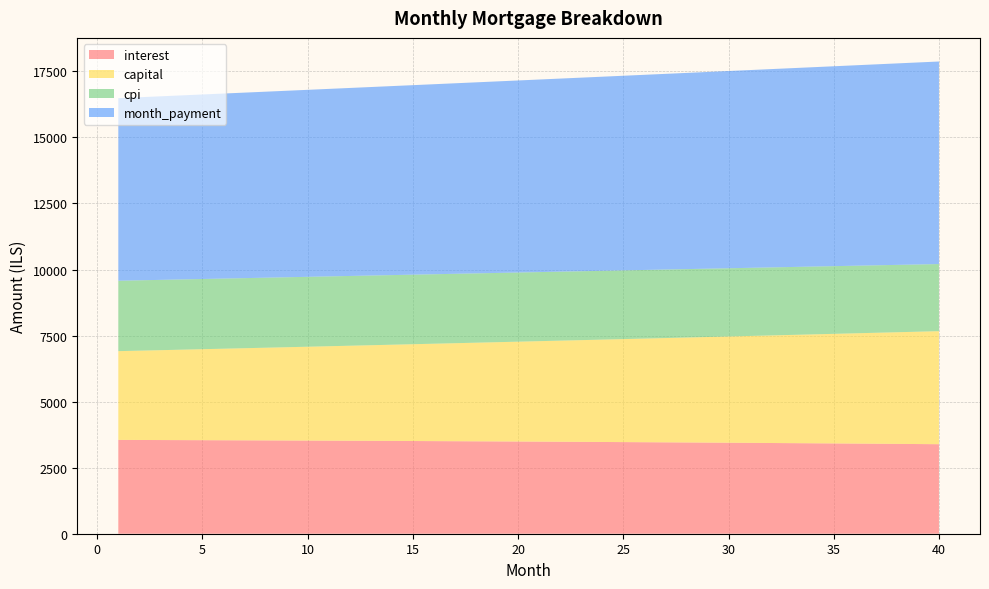

Reading left to right, list all the values displayed in this chart.

interest: 1=3551.1	2=3548.7	3=3546.1	4=3543.5	5=3540.8	6=3538.0	7=3535.1	8=3532.2	9=3529.1	10=3526.0	11=3522.8	12=3519.5	13=3516.1	14=3512.6	15=3509.1	16=3505.4	17=3501.7	18=3497.8	19=3493.9	20=3489.9	21=3485.8	22=3481.5	23=3477.2	24=3472.8	25=3468.3	26=3463.7	27=3459.0	28=3454.2	29=3449.4	30=3444.4	31=3439.3	32=3434.1	33=3428.8	34=3423.4	35=3417.8	36=3412.2	37=3406.5	38=3400.7	39=3394.8	40=3388.7
capital: 1=3359.8	2=3380.7	3=3401.7	4=3422.8	5=3444.1	6=3465.5	7=3487.1	8=3508.8	9=3530.6	10=3552.5	11=3574.6	12=3596.8	13=3619.2	14=3641.7	15=3664.4	16=3687.1	17=3710.1	18=3733.1	19=3756.3	20=3779.7	21=3803.2	22=3826.9	23=3850.7	24=3874.6	25=3898.7	26=3922.9	27=3947.3	28=3971.9	29=3996.6	30=4021.4	31=4046.4	32=4071.6	33=4096.9	34=4122.4	35=4148.0	36=4173.8	37=4199.7	38=4225.9	39=4252.1	40=4278.6
cpi: 1=2664.8	2=2662.9	3=2660.9	4=2658.9	5=2656.8	6=2654.7	7=2652.4	8=2650.2	9=2647.8	10=2645.4	11=2642.9	12=2640.4	13=2637.8	14=2635.1	15=2632.3	16=2629.5	17=2626.7	18=2623.7	19=2620.7	20=2617.6	21=2614.4	22=2611.2	23=2607.9	24=2604.5	25=2601.1	26=2597.5	27=2593.9	28=2590.3	29=2586.5	30=2582.7	31=2578.8	32=2574.8	33=2570.7	34=2566.6	35=2562.4	36=2558.1	37=2553.7	38=2549.2	39=2544.7	40=2540.1
month_payment: 1=6910.9	2=6929.3	3=6947.8	4=6966.3	5=6984.9	6=7003.5	7=7022.2	8=7040.9	9=7059.7	10=7078.5	11=7097.4	12=7116.3	13=7135.3	14=7154.3	15=7173.4	16=7192.5	17=7211.7	18=7231.0	19=7250.2	20=7269.6	21=7289.0	22=7308.4	23=7327.9	24=7347.4	25=7367.0	26=7386.7	27=7406.4	28=7426.1	29=7445.9	30=7465.8	31=7485.7	32=7505.6	33=7525.7	34=7545.7	35=7565.9	36=7586.0	37=7606.2	38=7626.5	39=7646.9	40=7667.3